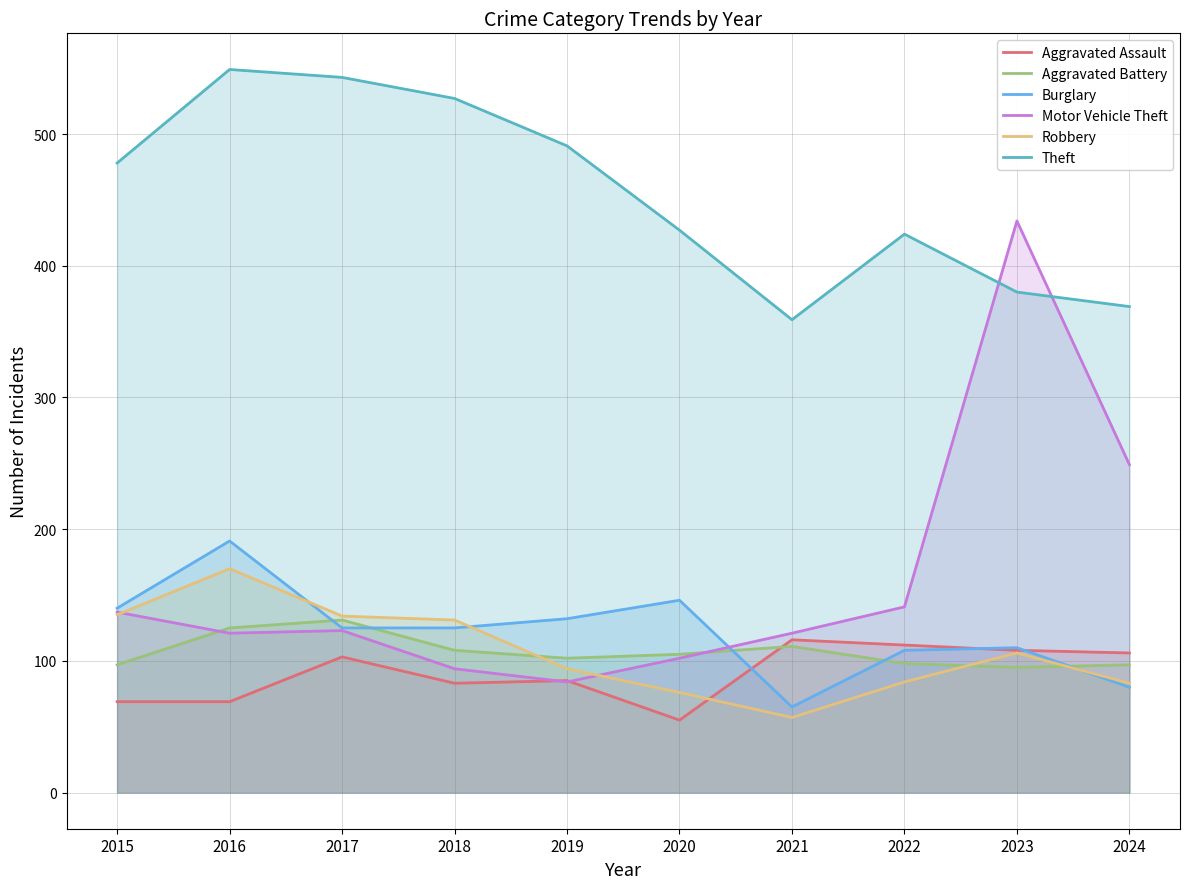

List the labels in order of Motor Vehicle Theft value, smallest first.

2019, 2018, 2020, 2016, 2021, 2017, 2015, 2022, 2024, 2023